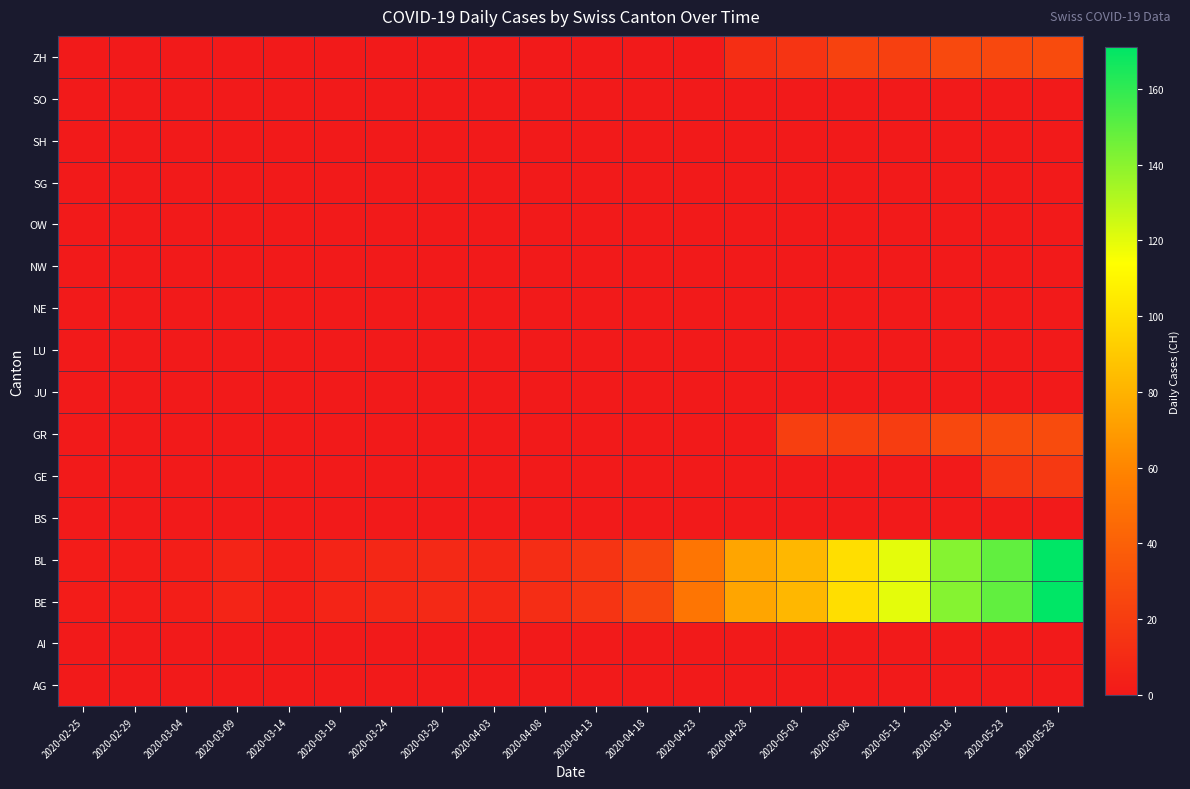

How many distinct data groups are displayed?

16